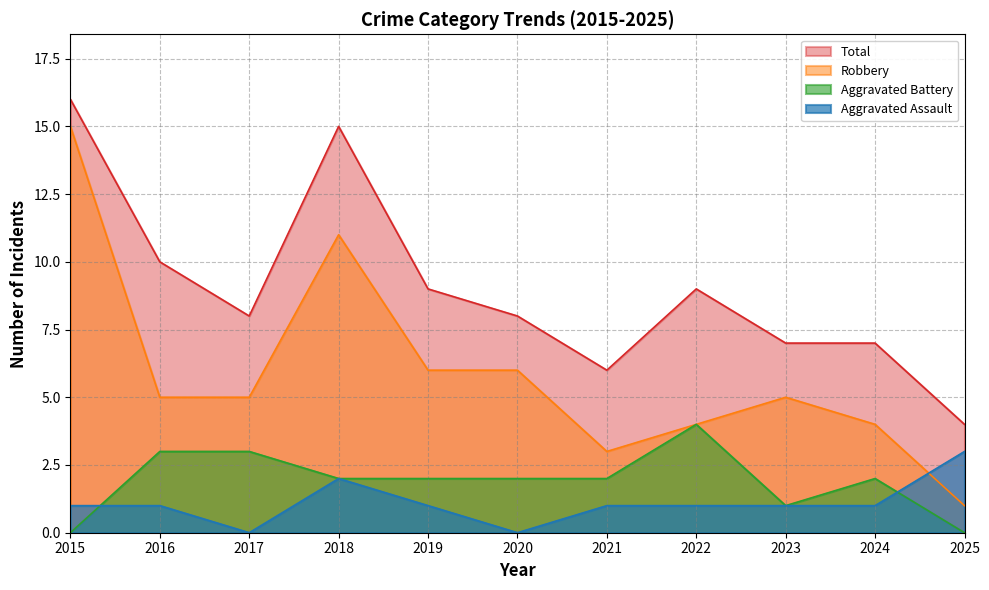

At which label does Aggravated Assault first exceed 1?

2018